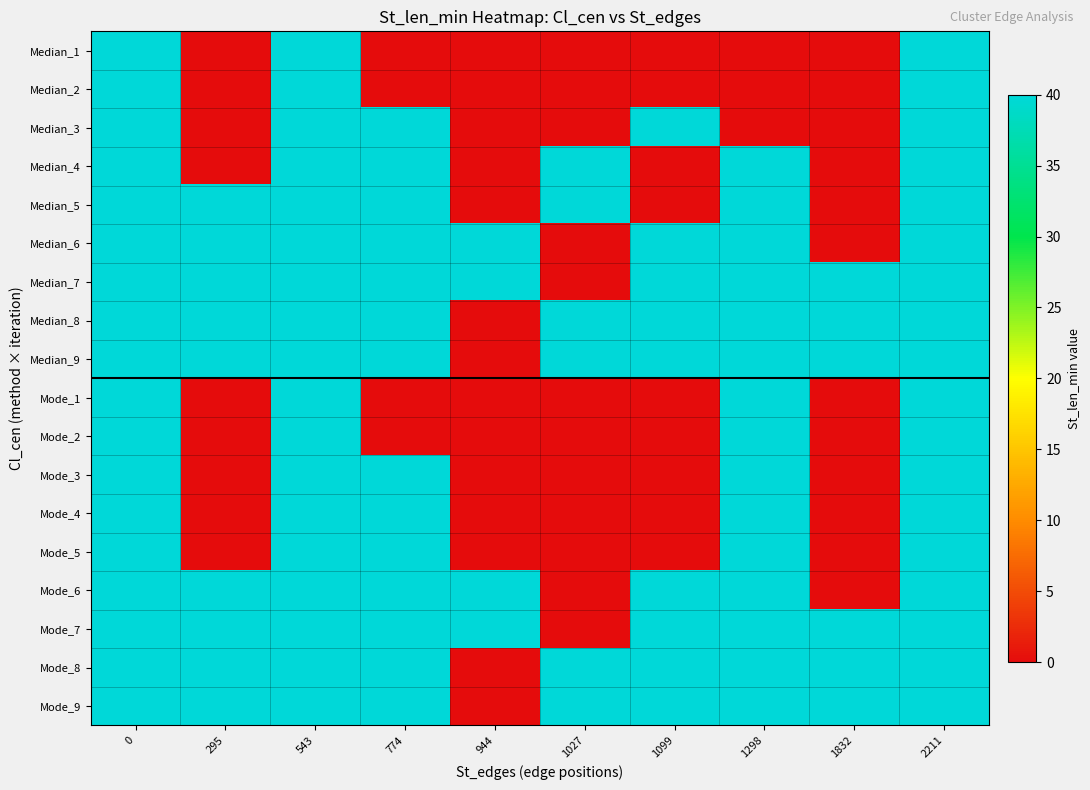

Reading right to left, what are all the values shown in this chart?

Median_1: 2211=40	1832=0	1298=0	1099=0	1027=0	944=0	774=0	543=40	295=0	0=40
Median_2: 2211=40	1832=0	1298=0	1099=0	1027=0	944=0	774=0	543=40	295=0	0=40
Median_3: 2211=40	1832=0	1298=0	1099=40	1027=0	944=0	774=40	543=40	295=0	0=40
Median_4: 2211=40	1832=0	1298=40	1099=0	1027=40	944=0	774=40	543=40	295=0	0=40
Median_5: 2211=40	1832=0	1298=40	1099=0	1027=40	944=0	774=40	543=40	295=40	0=40
Median_6: 2211=40	1832=0	1298=40	1099=40	1027=0	944=40	774=40	543=40	295=40	0=40
Median_7: 2211=40	1832=40	1298=40	1099=40	1027=0	944=40	774=40	543=40	295=40	0=40
Median_8: 2211=40	1832=40	1298=40	1099=40	1027=40	944=0	774=40	543=40	295=40	0=40
Median_9: 2211=40	1832=40	1298=40	1099=40	1027=40	944=0	774=40	543=40	295=40	0=40
Mode_1: 2211=40	1832=0	1298=40	1099=0	1027=0	944=0	774=0	543=40	295=0	0=40
Mode_2: 2211=40	1832=0	1298=40	1099=0	1027=0	944=0	774=0	543=40	295=0	0=40
Mode_3: 2211=40	1832=0	1298=40	1099=0	1027=0	944=0	774=40	543=40	295=0	0=40
Mode_4: 2211=40	1832=0	1298=40	1099=0	1027=0	944=0	774=40	543=40	295=0	0=40
Mode_5: 2211=40	1832=0	1298=40	1099=0	1027=0	944=0	774=40	543=40	295=0	0=40
Mode_6: 2211=40	1832=0	1298=40	1099=40	1027=0	944=40	774=40	543=40	295=40	0=40
Mode_7: 2211=40	1832=40	1298=40	1099=40	1027=0	944=40	774=40	543=40	295=40	0=40
Mode_8: 2211=40	1832=40	1298=40	1099=40	1027=40	944=0	774=40	543=40	295=40	0=40
Mode_9: 2211=40	1832=40	1298=40	1099=40	1027=40	944=0	774=40	543=40	295=40	0=40